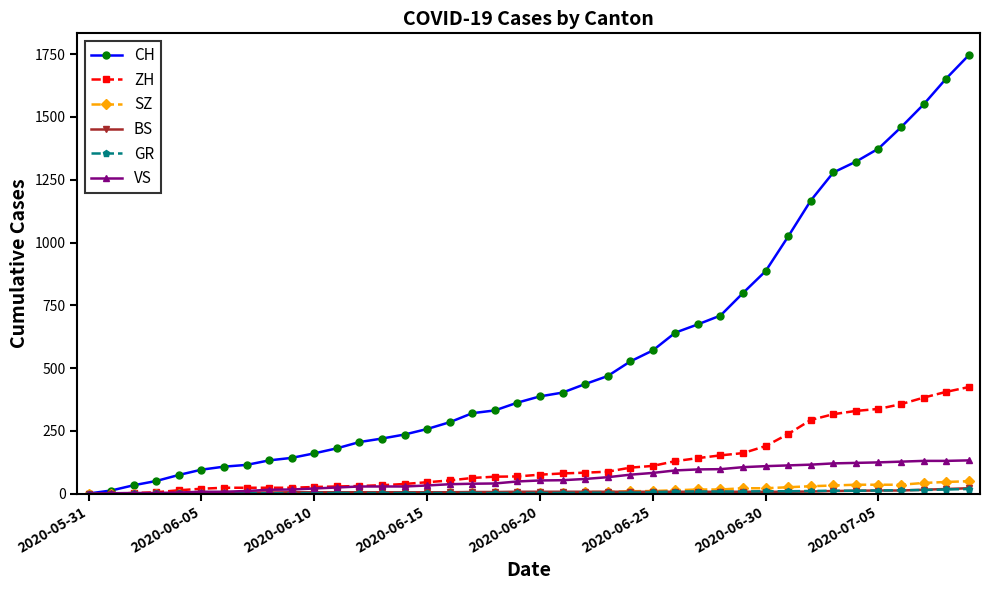

Which series has the largest total across all categories?

CH